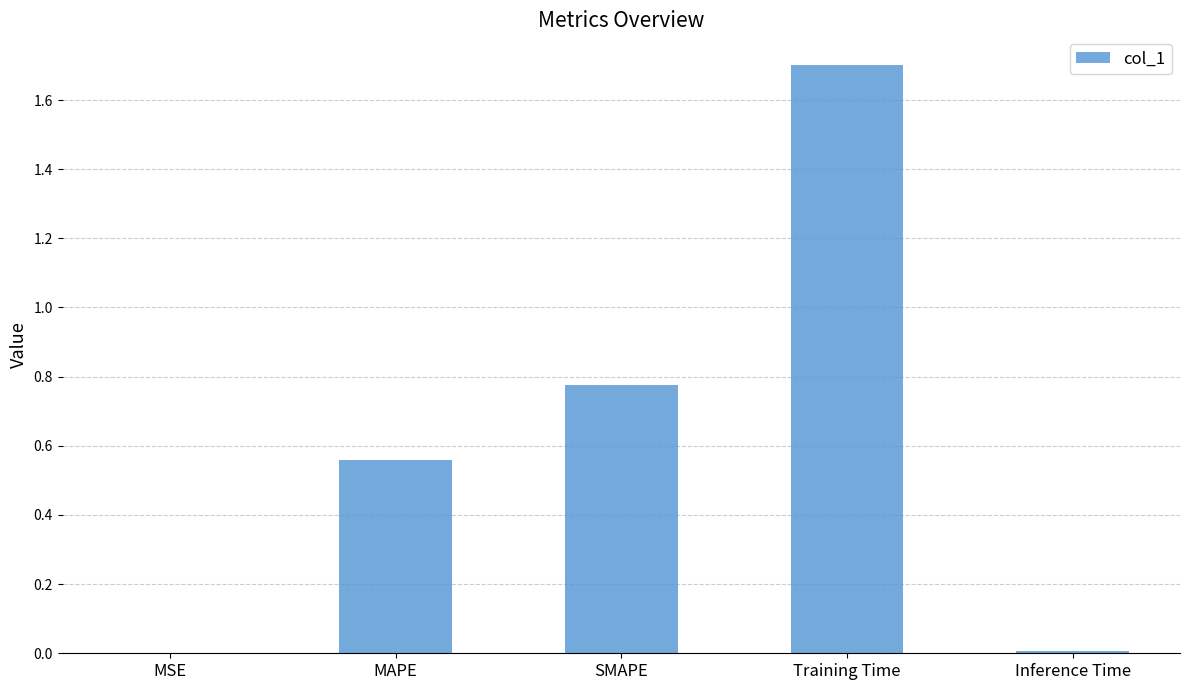

Are the bars grouped side by side (vs. stacked)?

No